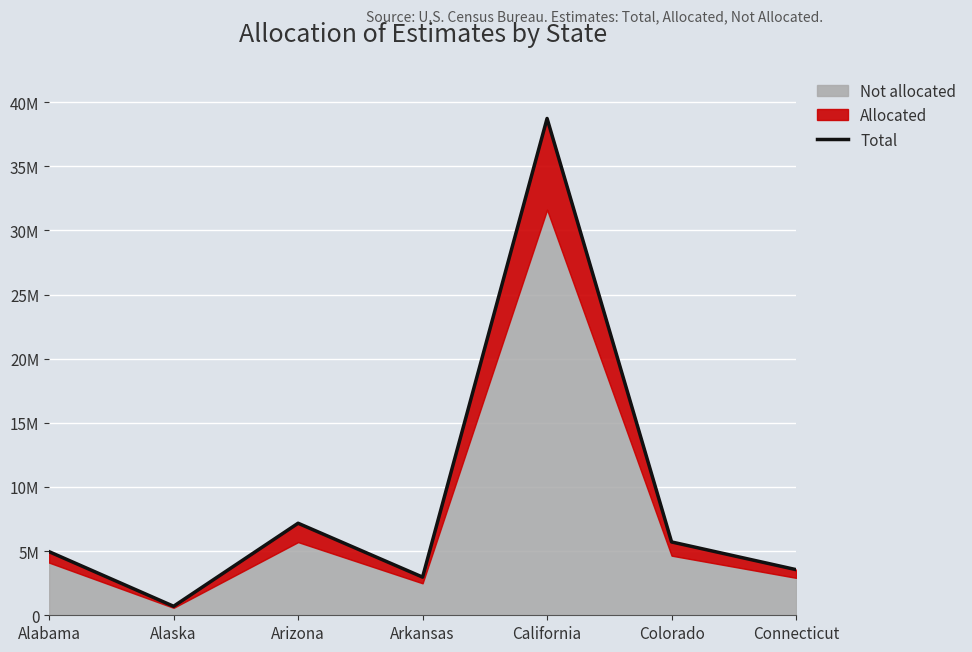

What is the sum of all values?

63805858